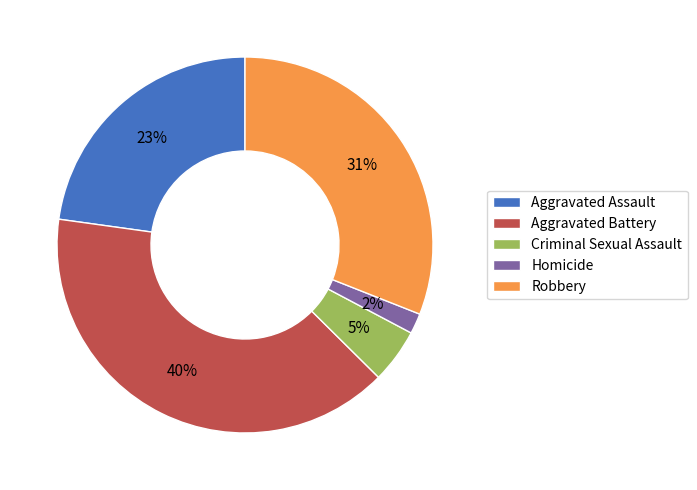

Which category has the biggest portion of the pie?

Aggravated Battery